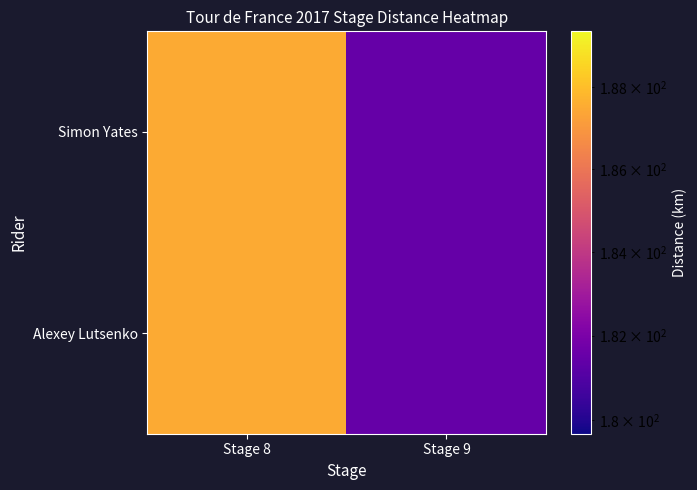

At which category is the sum across all series the highest?

Stage 8